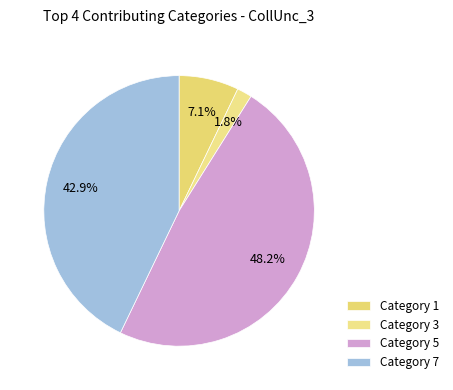

Rank the categories by value from highest to lowest.

Category 5, Category 7, Category 1, Category 3